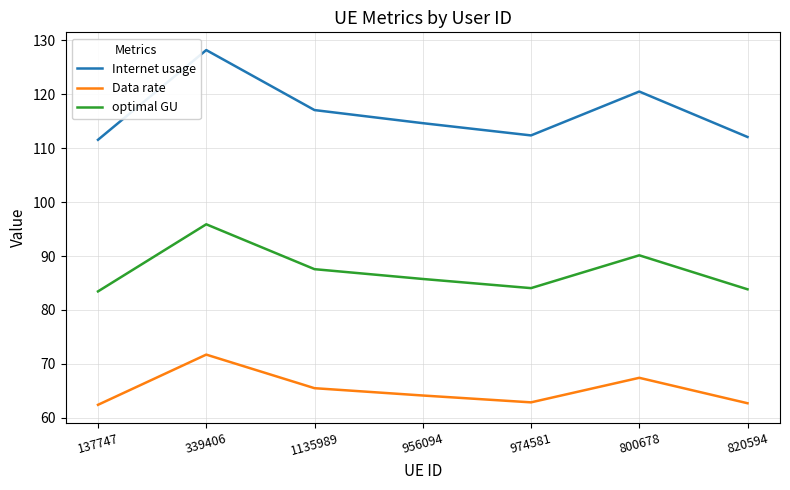

Which series has the widest spread of values?

Internet usage